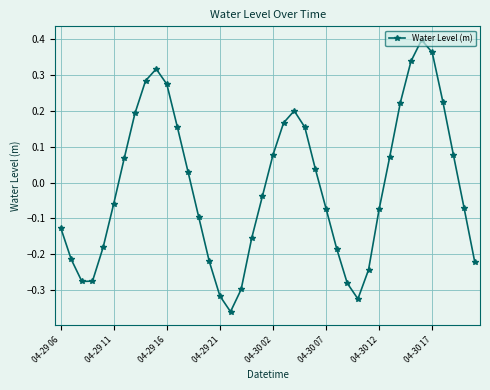

How many points are lower than both their immediate neighbors (excluding endpoints)?

3